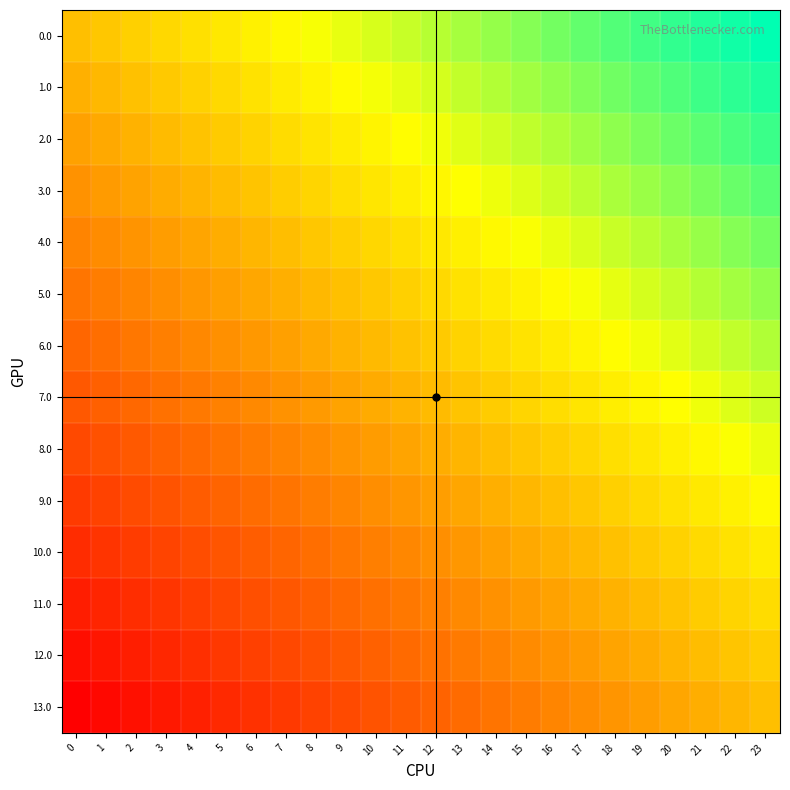

Which has a higher value, 6 or 15?

15